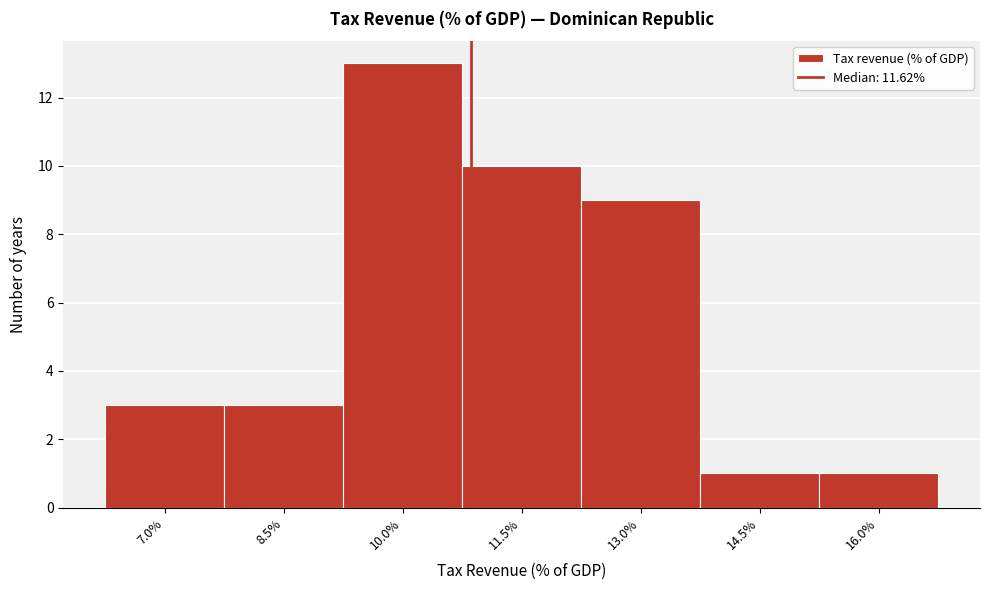

Reading left to right, list all the values displayed in this chart.

7.0%=3	8.5%=3	10.0%=13	11.5%=10	13.0%=9	14.5%=1	16.0%=1